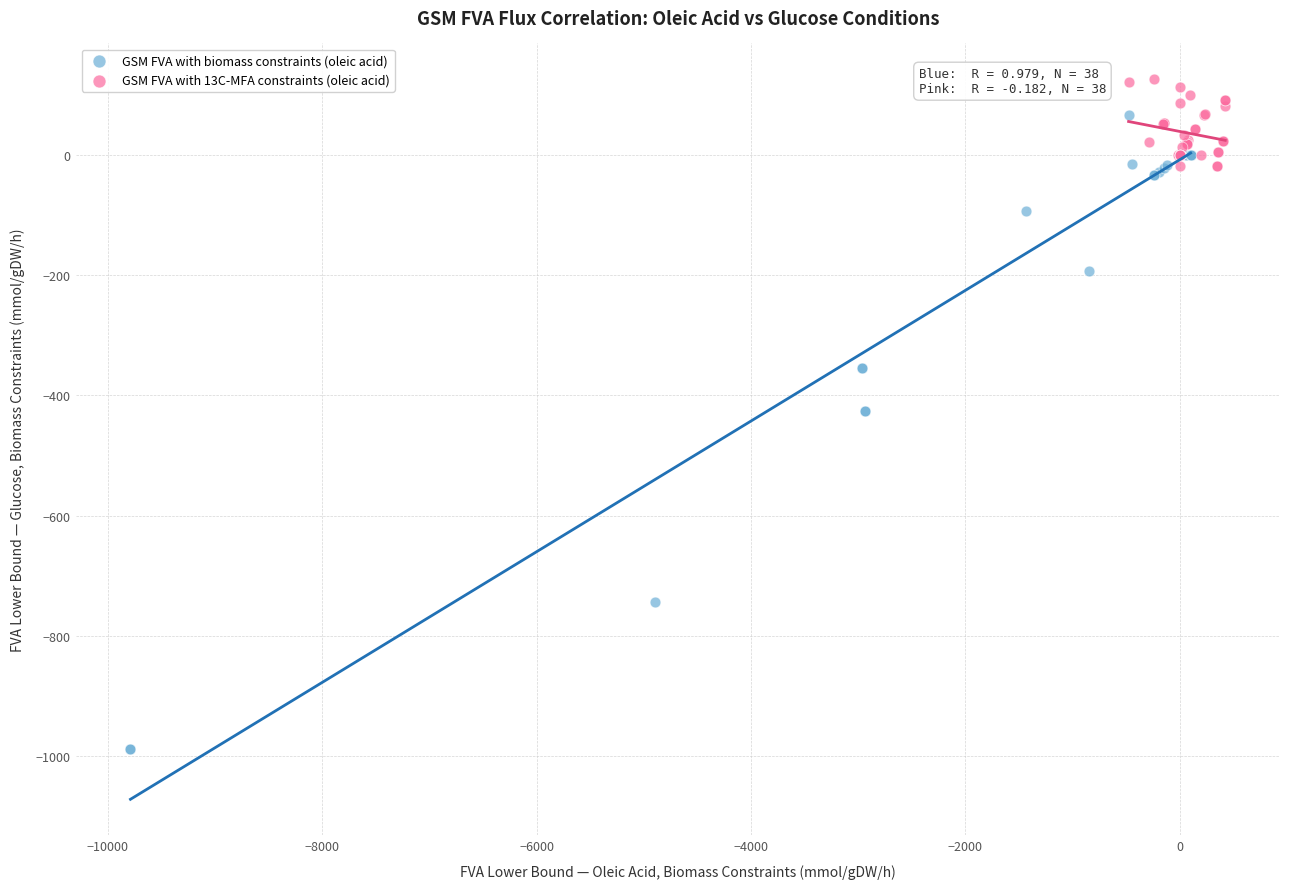

Which series has the largest Y range (max minus min)?

GSM FVA with biomass constraints (oleic acid)